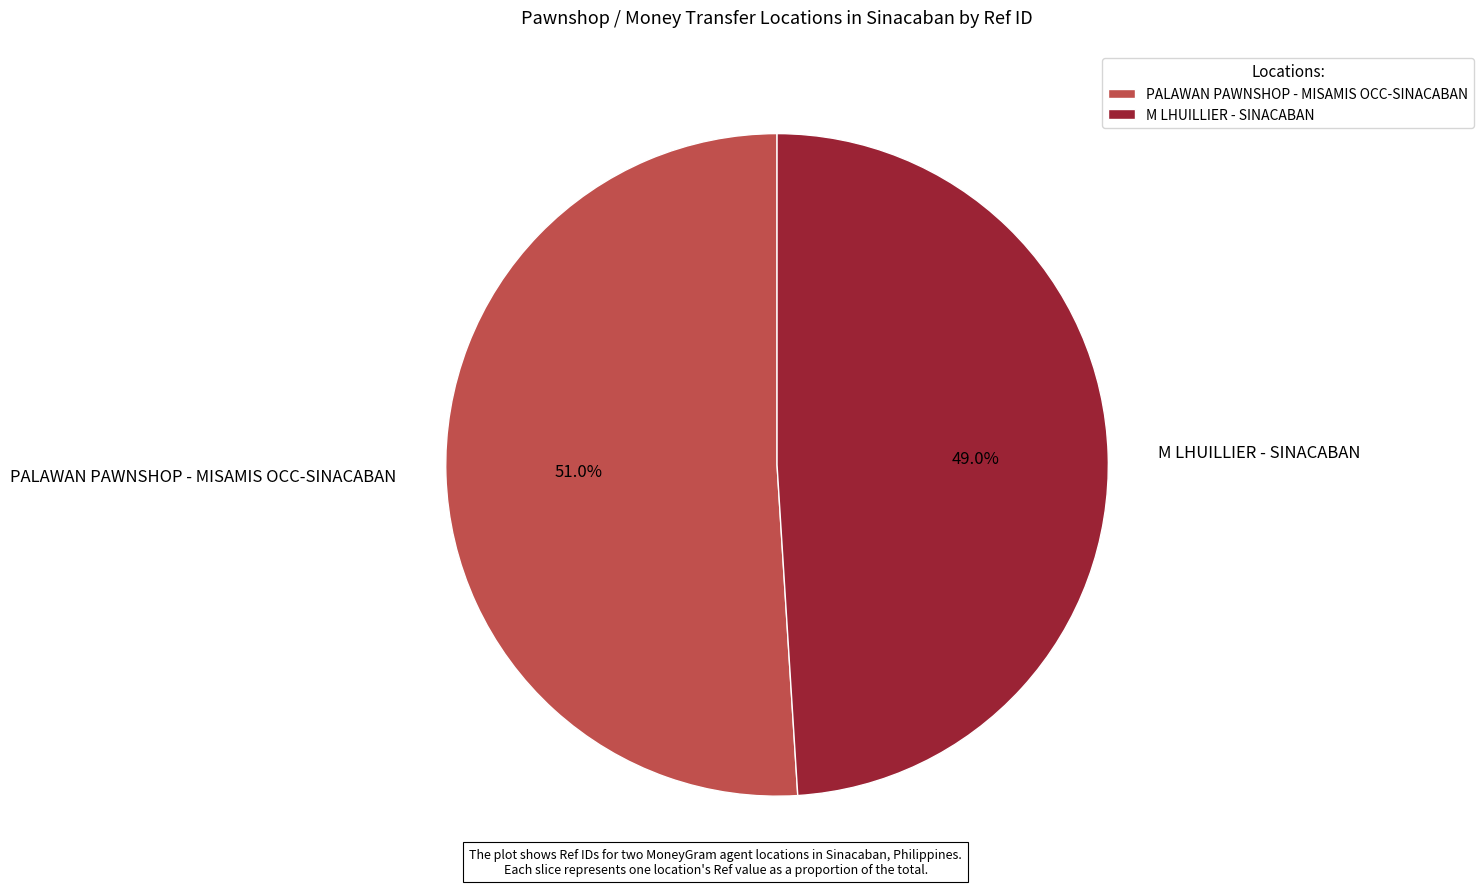

Rank the categories by value from highest to lowest.

PALAWAN PAWNSHOP - MISAMIS OCC-SINACABAN, M LHUILLIER - SINACABAN